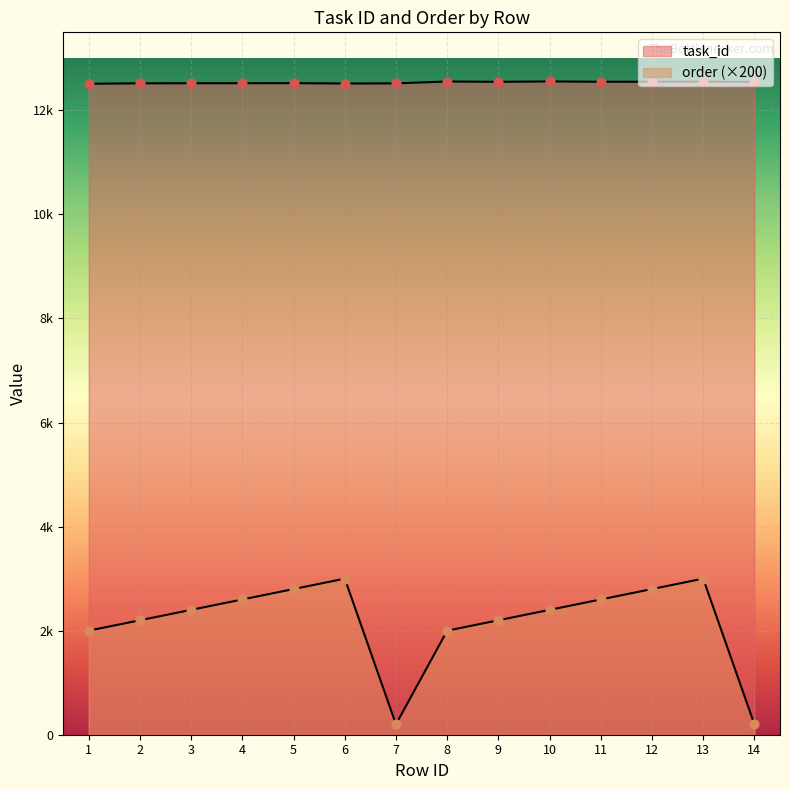

Is the value of task_id at 13 greater than the value of order at 1?

Yes